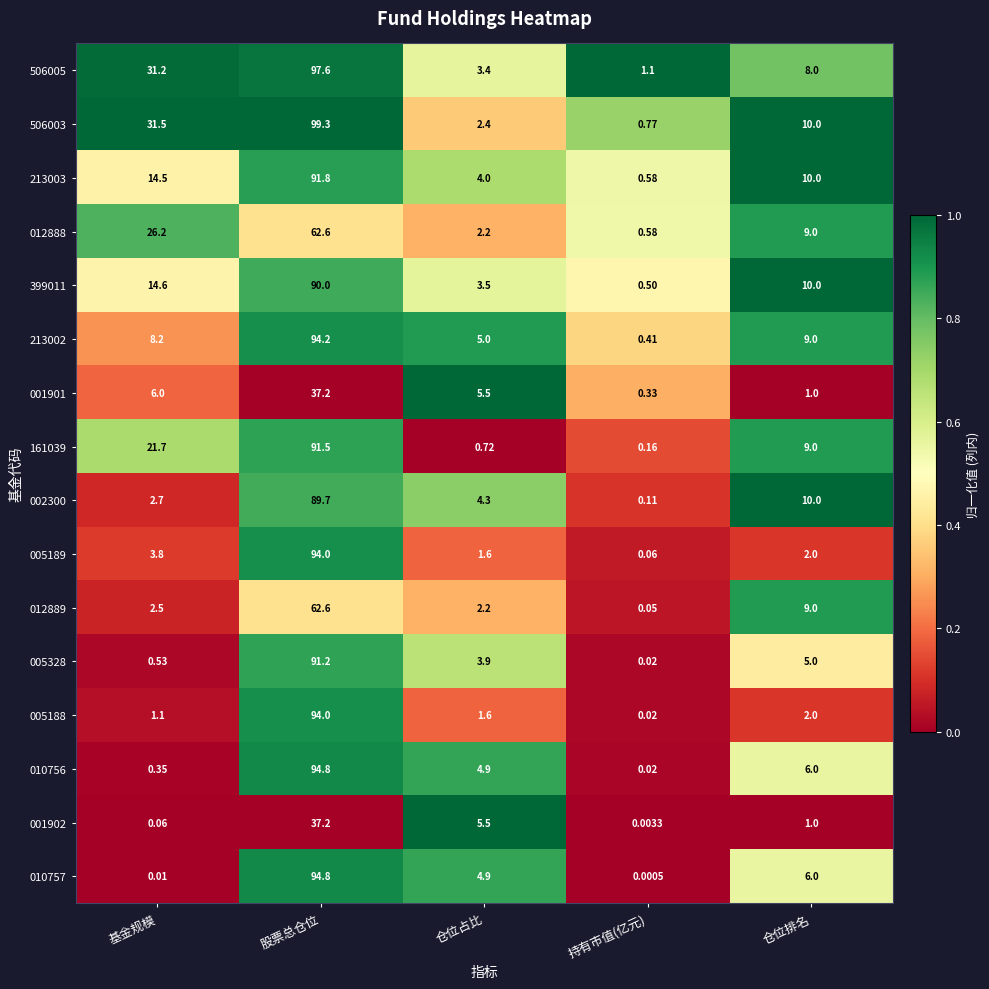

Rank the categories by 010757 value from highest to lowest.

股票总仓位, 仓位排名, 仓位占比, 基金规模, 持有市值(亿元)